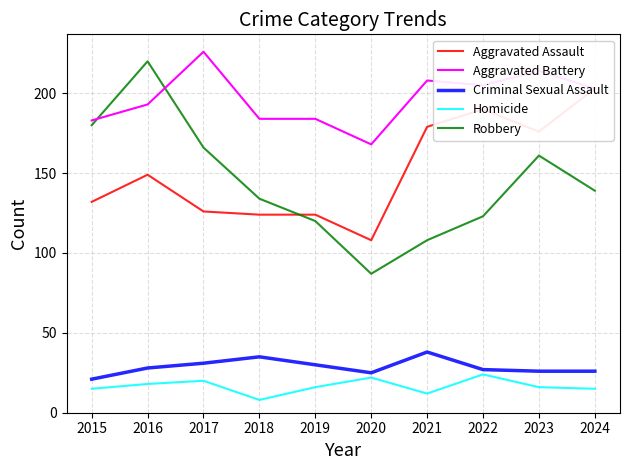

Reading right to left, list all the values displayed in this chart.

Aggravated Assault: 2024=203	2023=176	2022=190	2021=179	2020=108	2019=124	2018=124	2017=126	2016=149	2015=132
Aggravated Battery: 2024=203	2023=214	2022=205	2021=208	2020=168	2019=184	2018=184	2017=226	2016=193	2015=183
Criminal Sexual Assault: 2024=26	2023=26	2022=27	2021=38	2020=25	2019=30	2018=35	2017=31	2016=28	2015=21
Homicide: 2024=15	2023=16	2022=24	2021=12	2020=22	2019=16	2018=8	2017=20	2016=18	2015=15
Robbery: 2024=139	2023=161	2022=123	2021=108	2020=87	2019=120	2018=134	2017=166	2016=220	2015=180